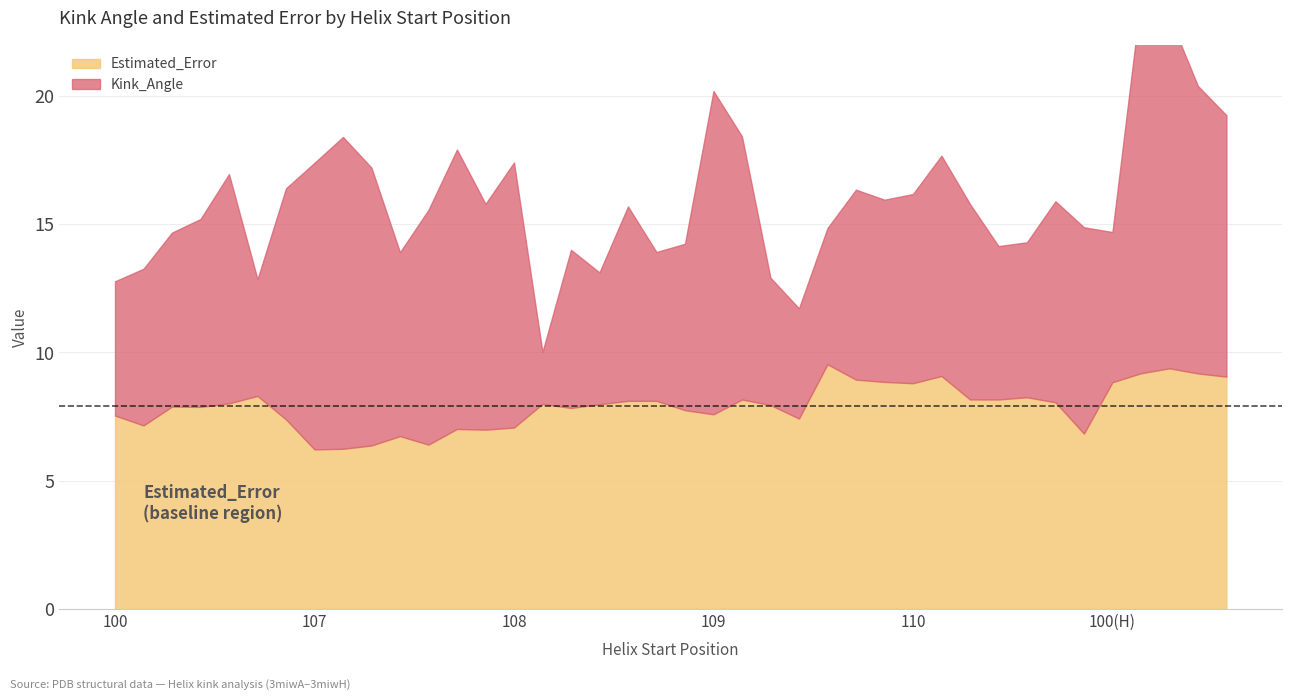

Count the number of data series in this chart.

2